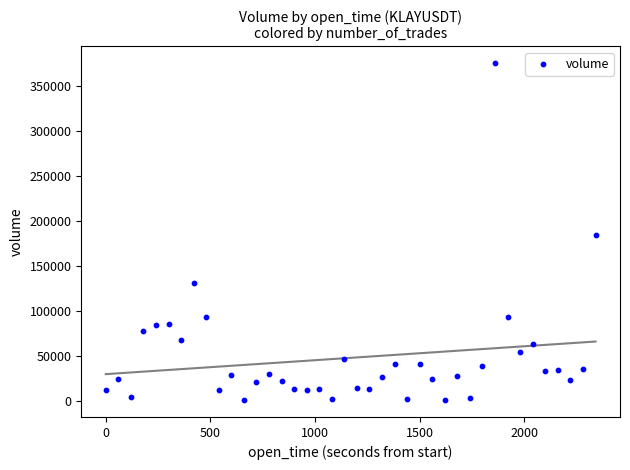

What is the range of X values (max minus min)?

2340.0